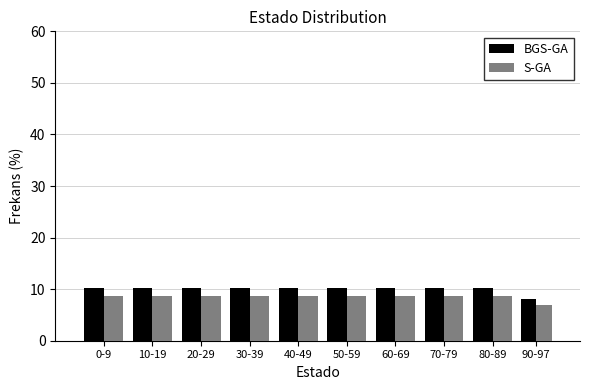

Reading right to left, what are all the values shown in this chart?

BGS-GA: 8.2	10.2	10.2	10.2	10.2	10.2	10.2	10.2	10.2	10.2
S-GA: 6.9	8.7	8.7	8.7	8.7	8.7	8.7	8.7	8.7	8.7